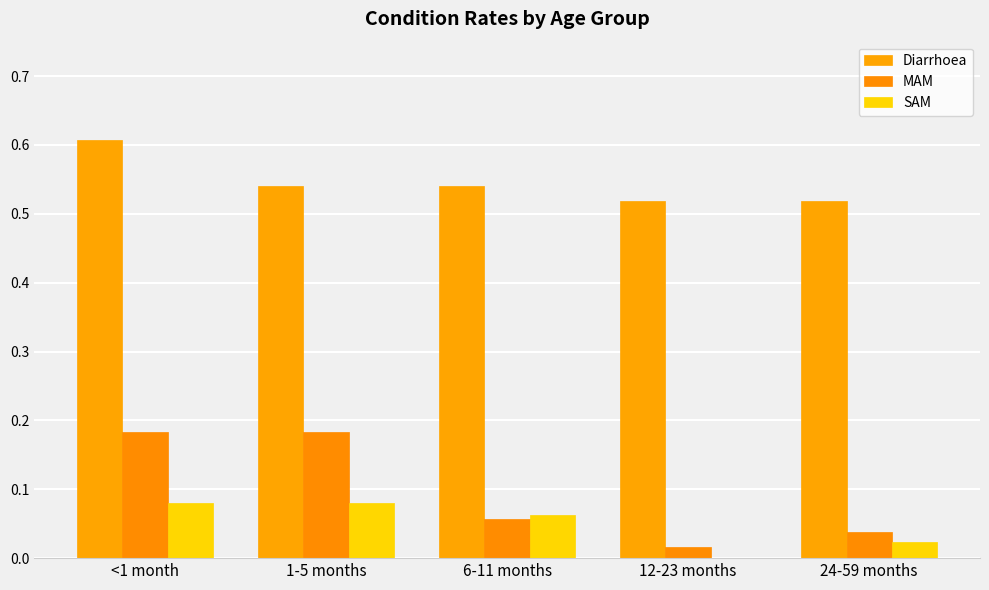

What is the total value across all series at 6-11 months?

0.7